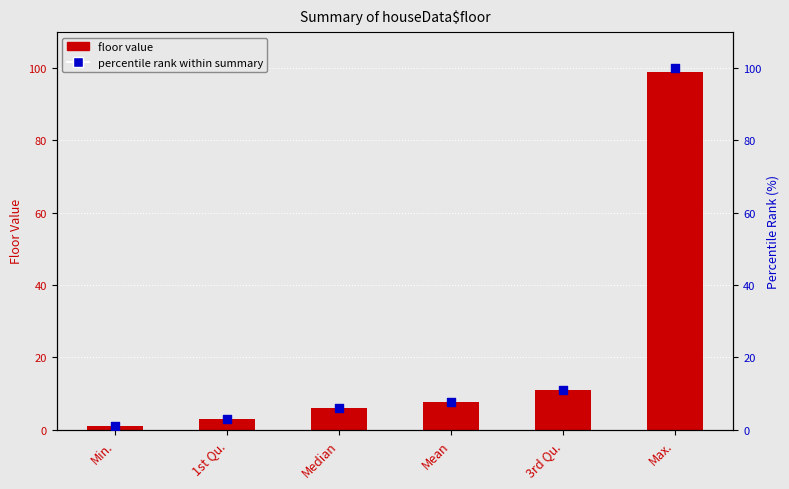

What is the total value across all series at 3rd Qu.?

22.1